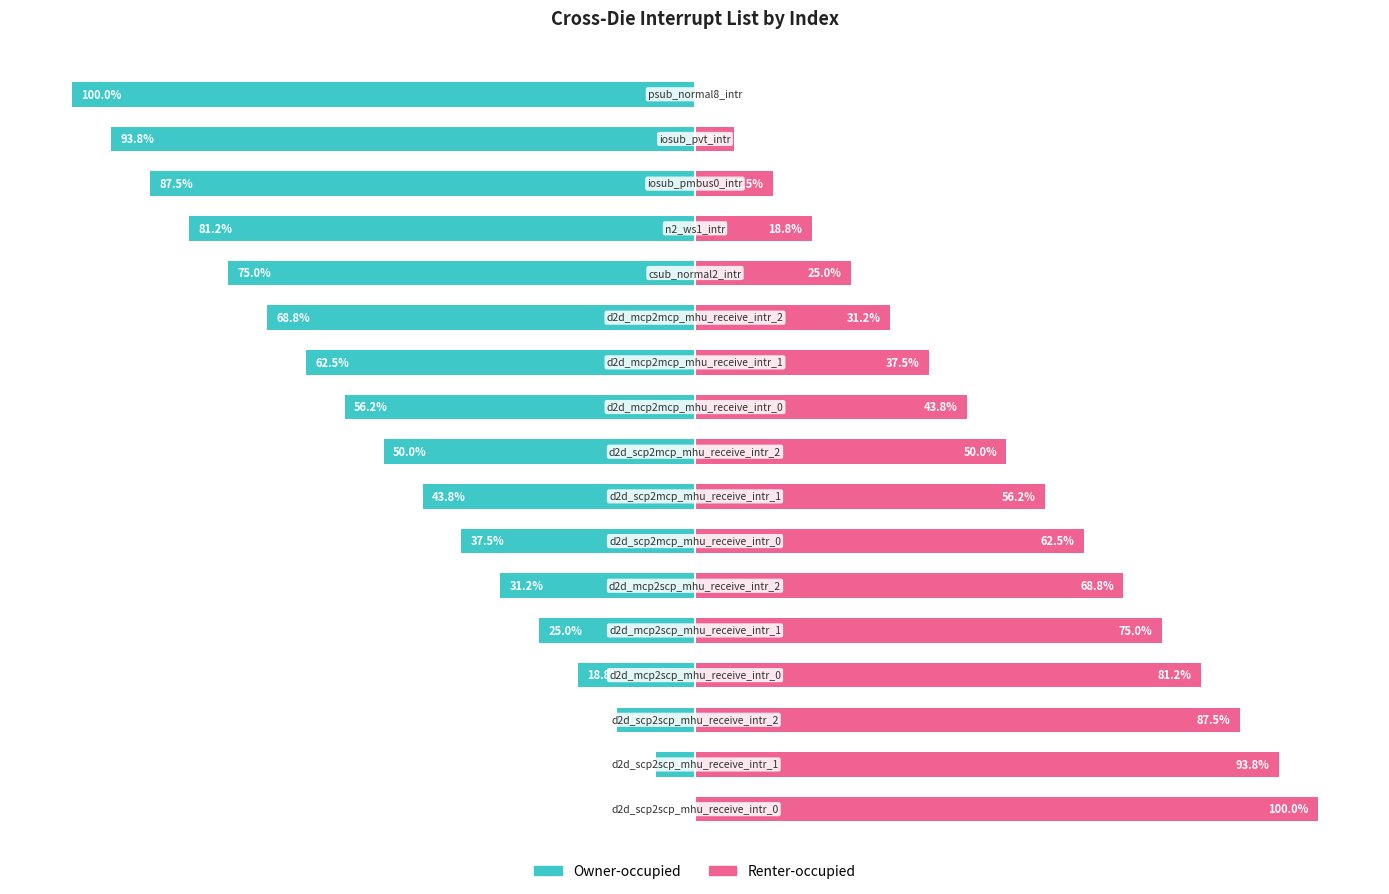

Does the chart contain stacked bars?

No